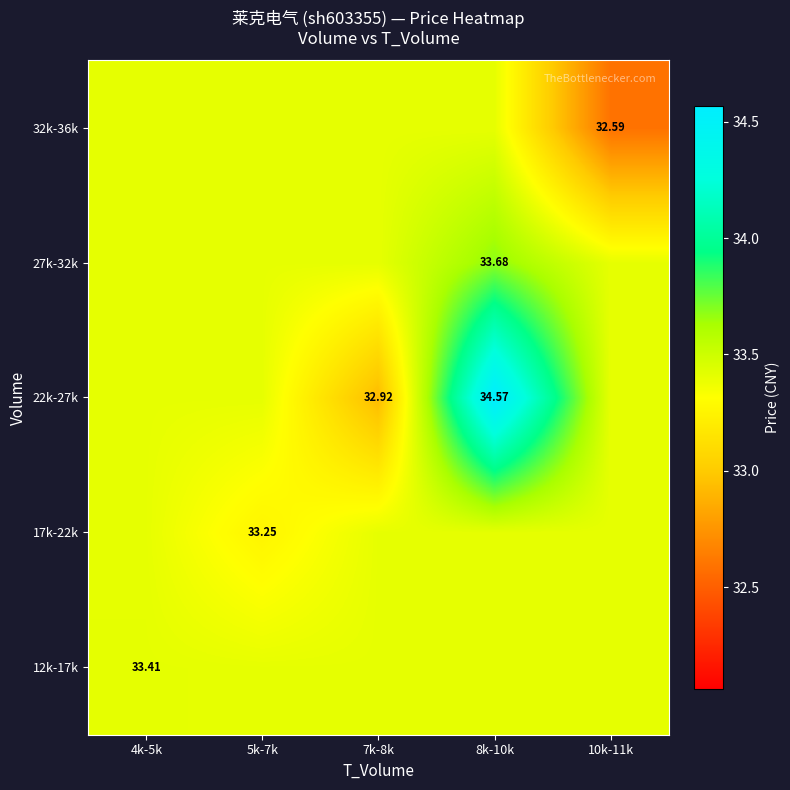

How many categories are shown in the chart?

5